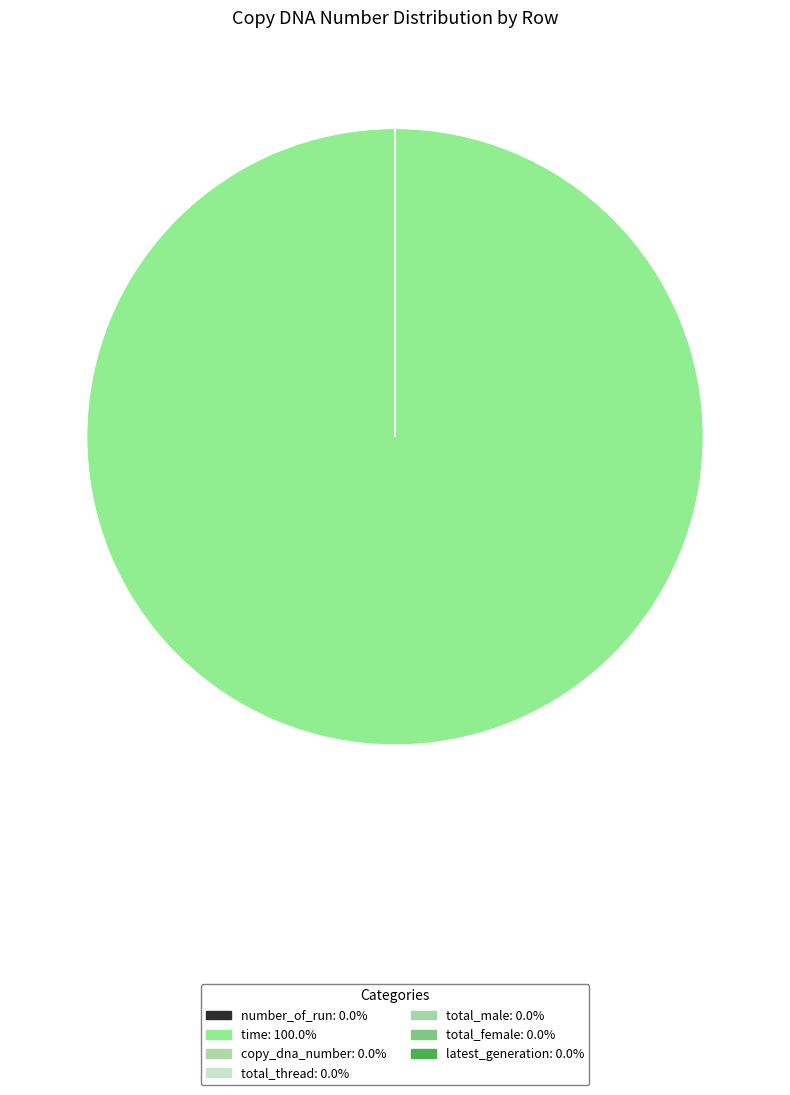

How many segments does this pie chart have?

7